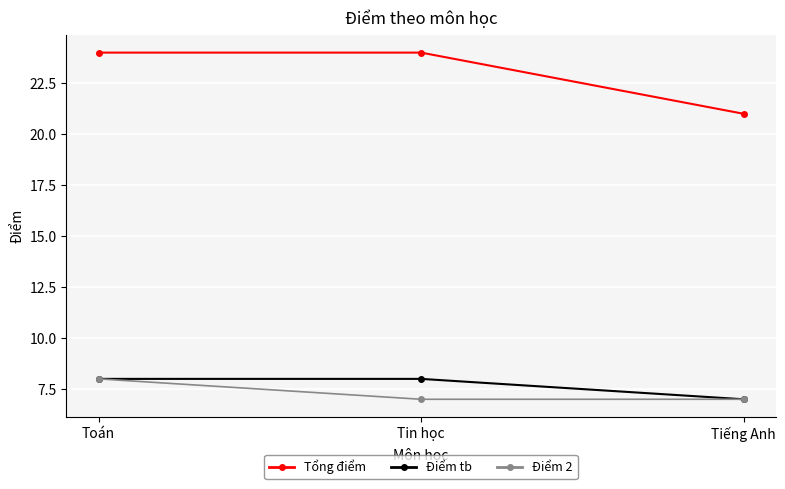

What is the maximum value for Điểm 2?

8